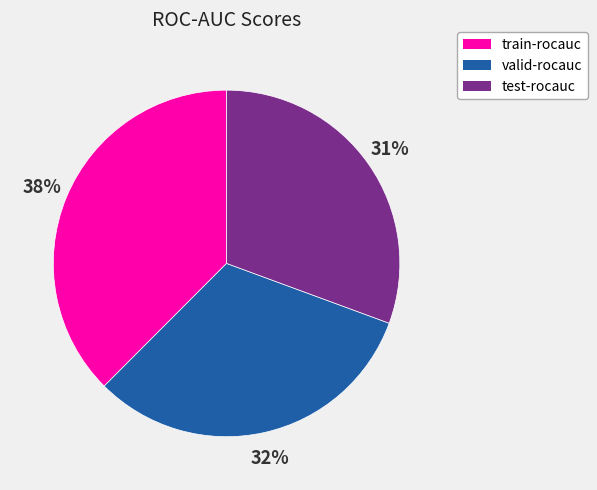

Between valid-rocauc and train-rocauc, which is larger?

train-rocauc